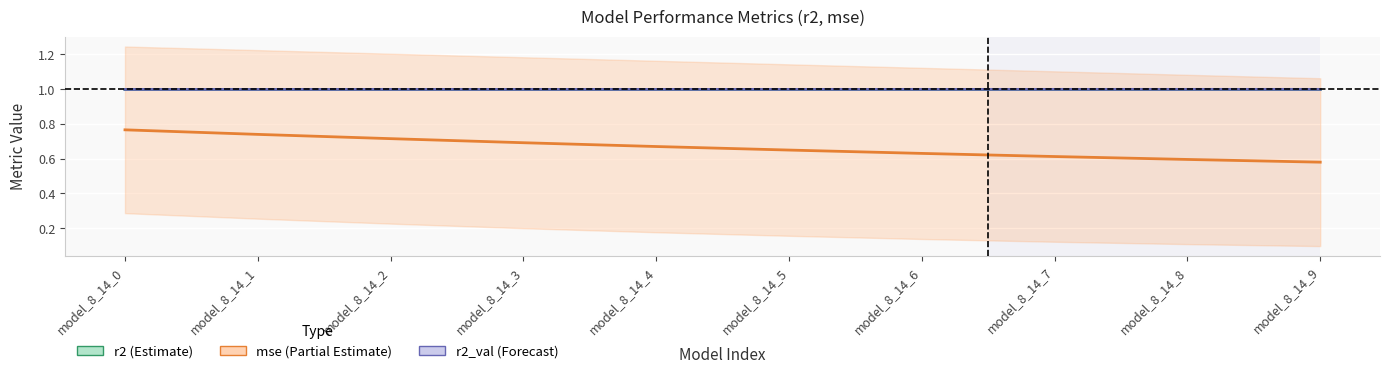

Which series has the largest total across all categories?

r2_val (Forecast)